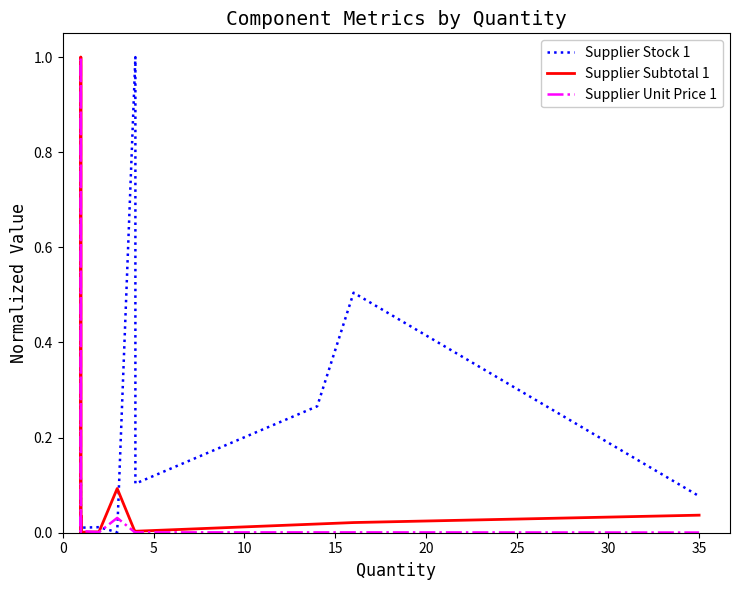

True or false: Supplier Subtotal 1 has more than 2 interior local peaks.

True